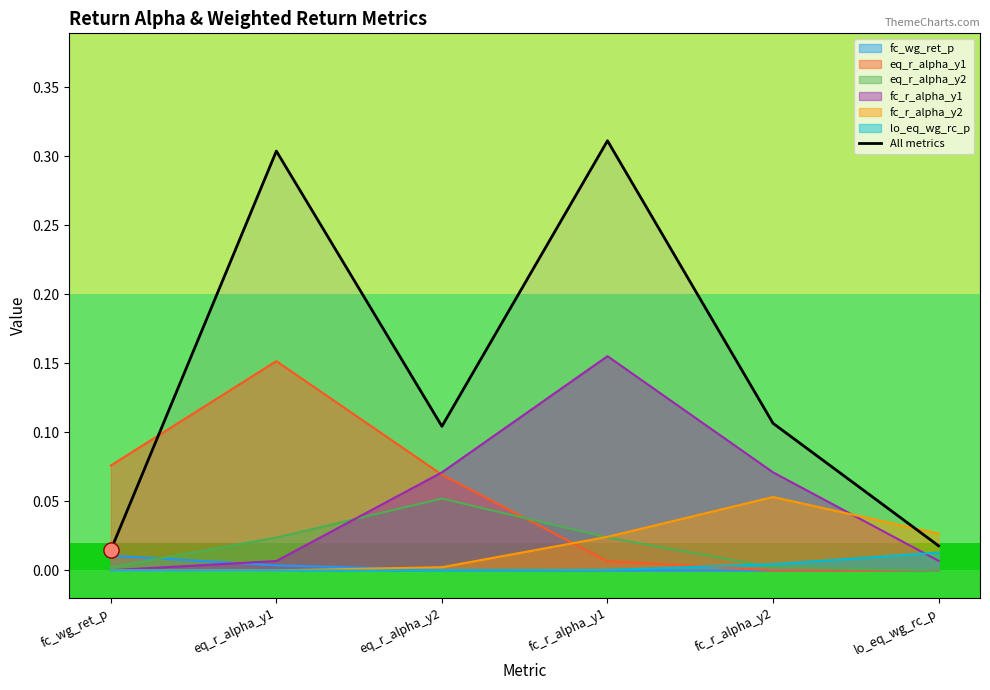

What is the change in value from eq_r_alpha_y1 to lo_eq_wg_rc_p?

-0.3